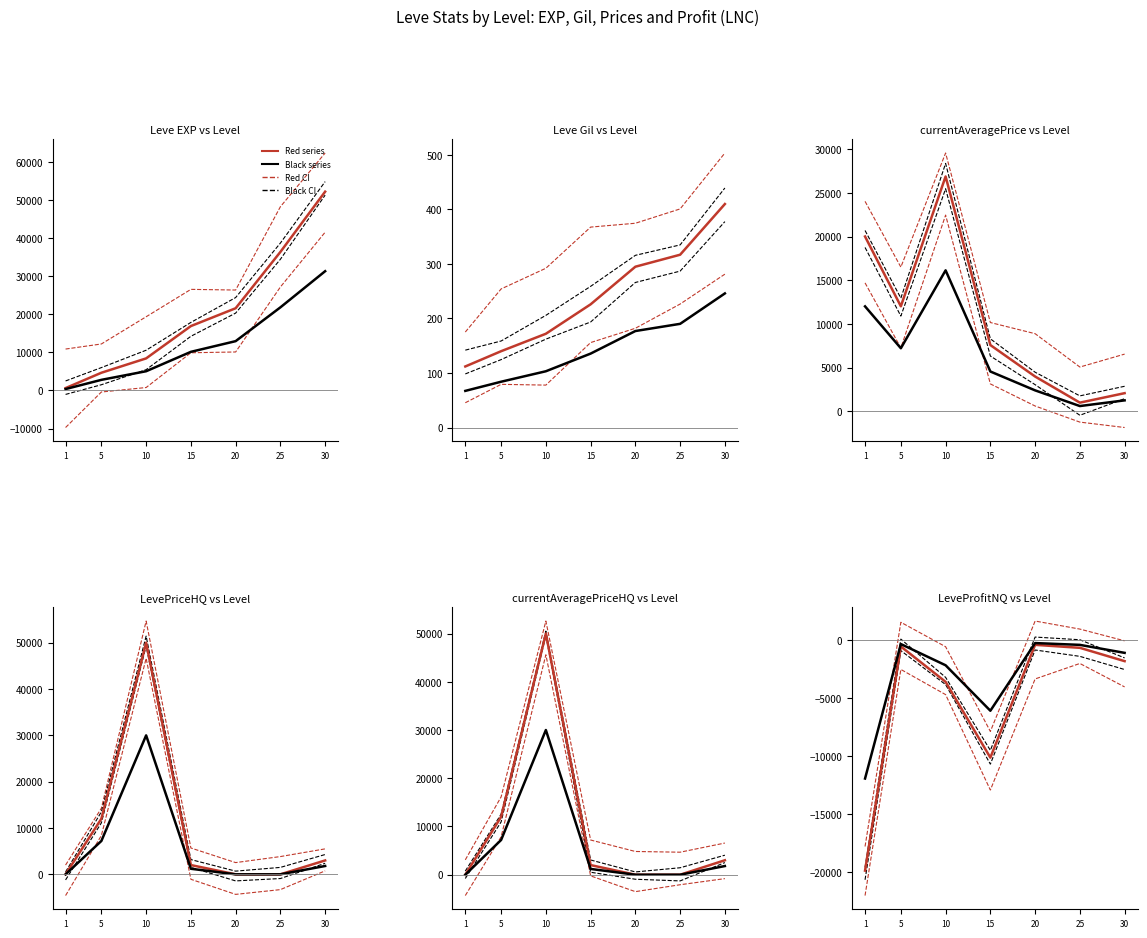

What is the value of the currentAveragePriceHQ point at the 2nd from the left?

7204.8